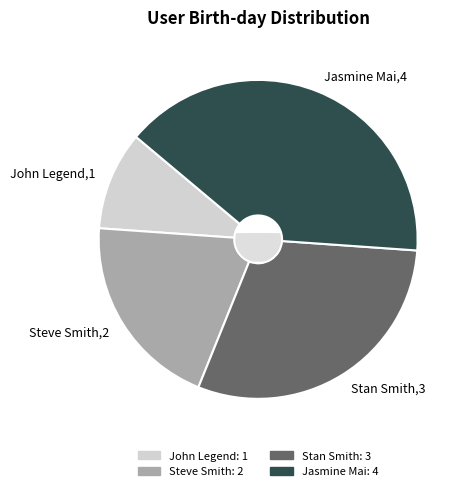

Which has a higher value, Jasmine Mai or Stan Smith?

Jasmine Mai